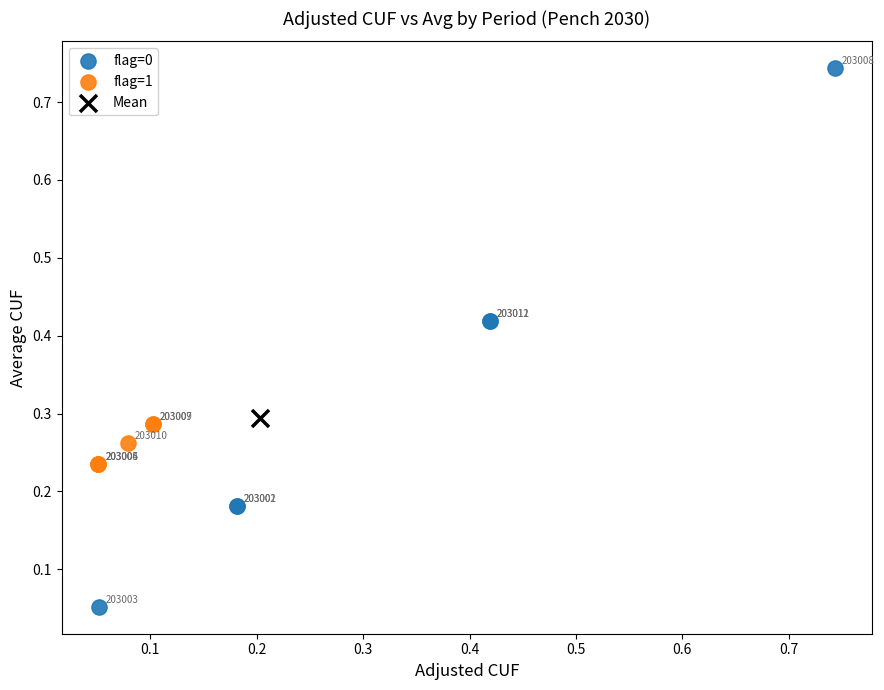

What are all the series names shown in the legend?

flag=0, flag=1, Mean